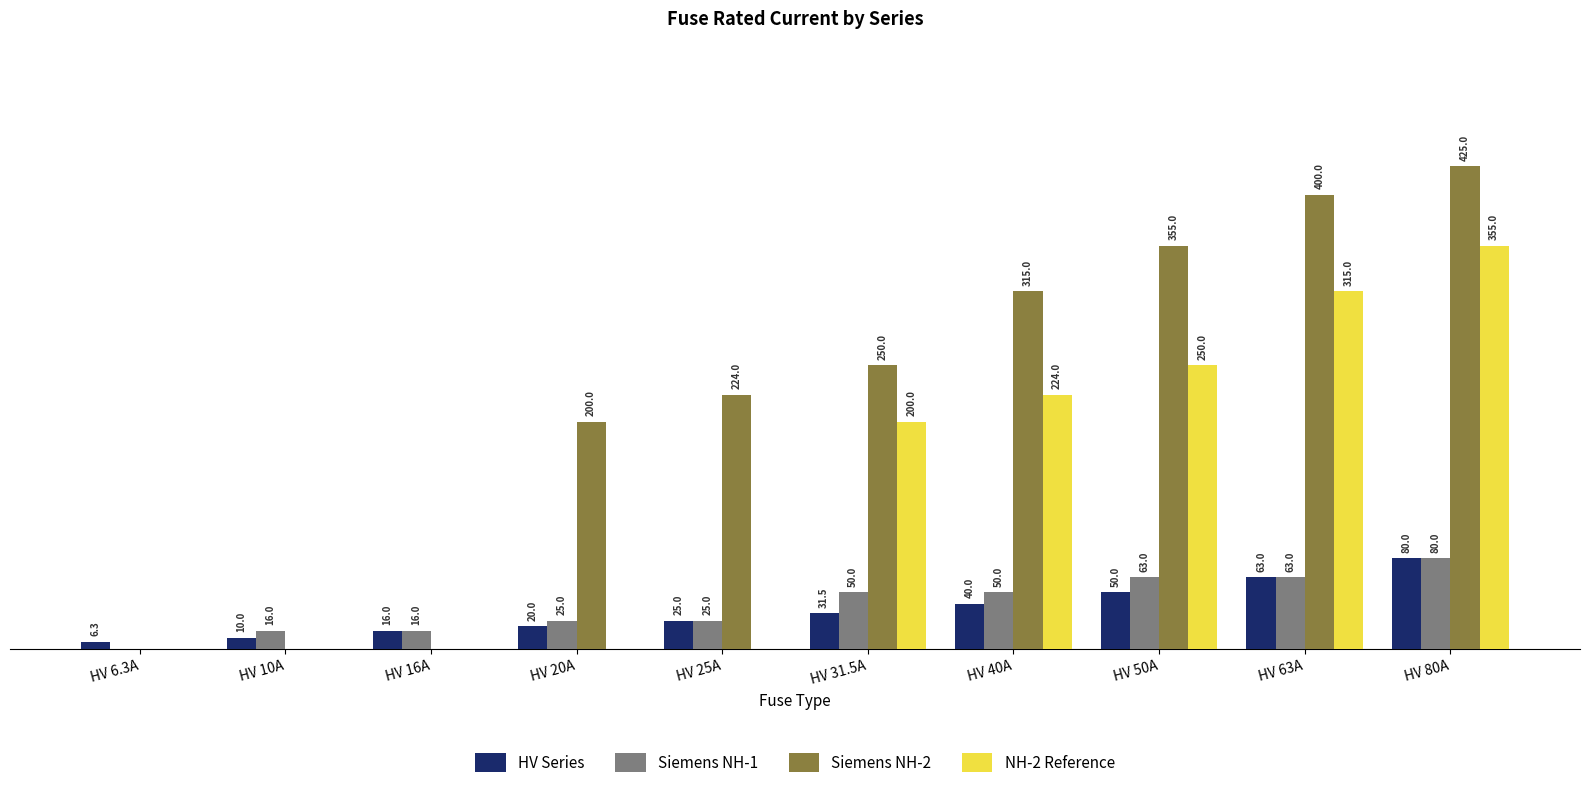

Between HV 31.5A and HV 80A, which series saw the biggest shift?

Siemens NH-2